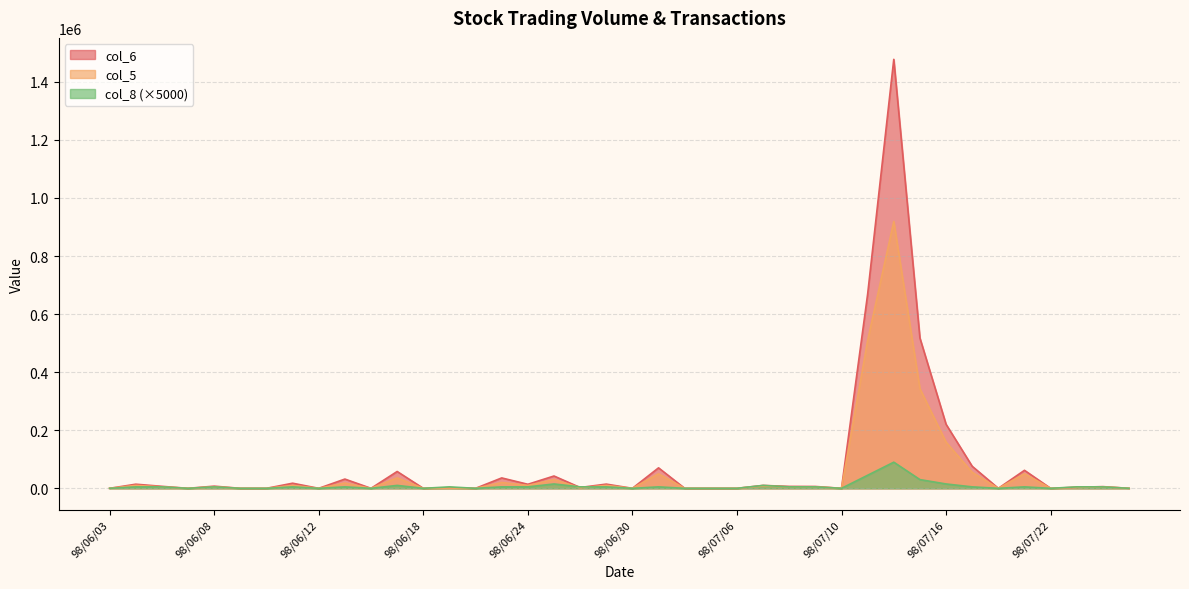

At which label does col_8 reach its peak?

98/07/14